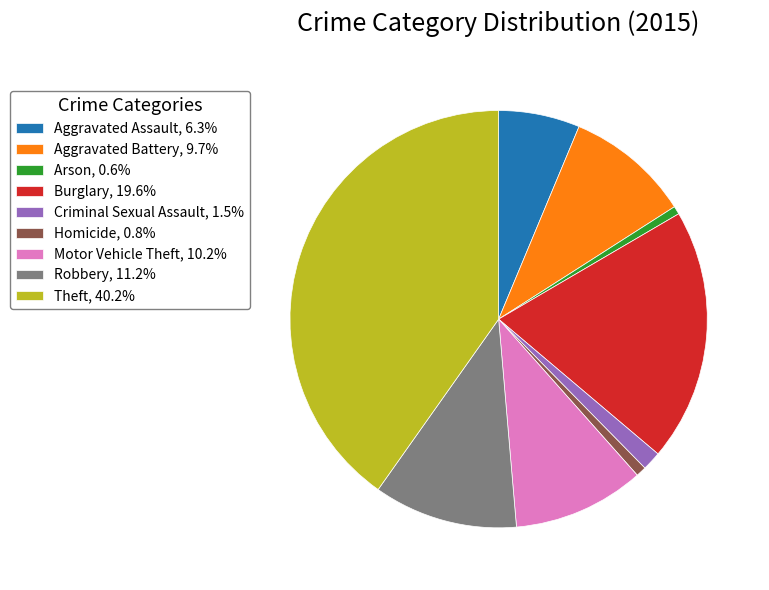

Do Arson and Criminal Sexual Assault together represent more than half of the pie?

No